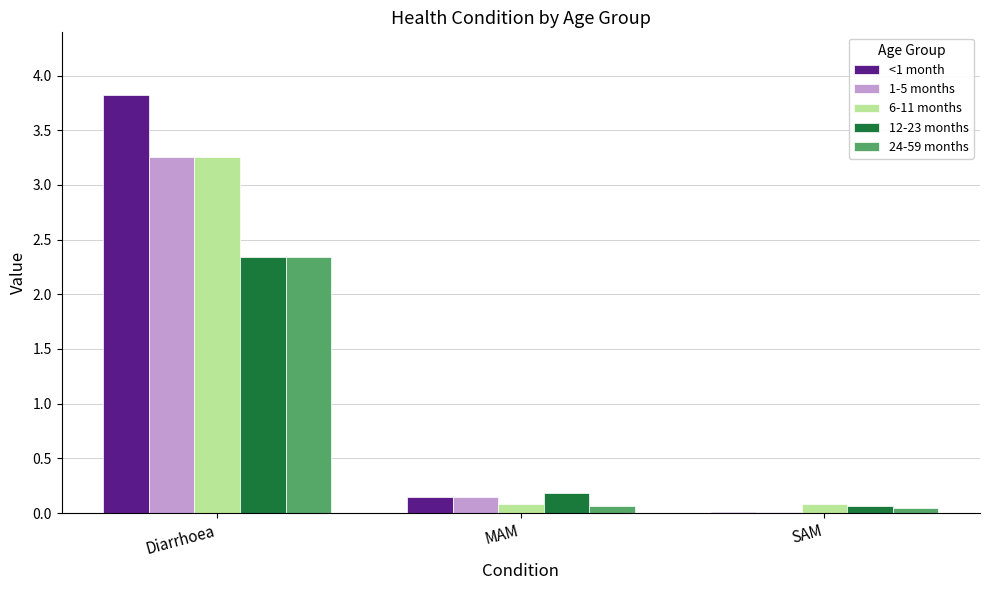

Are the bars horizontal?

No